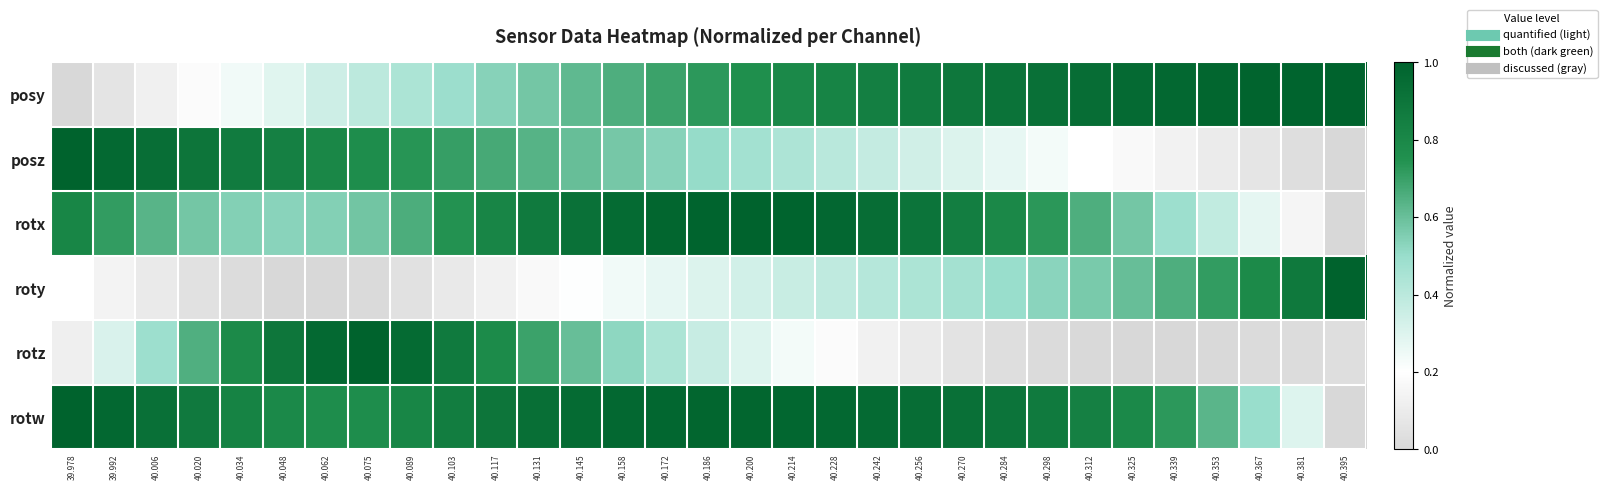

At which category is the sum across all series the highest?

40.158